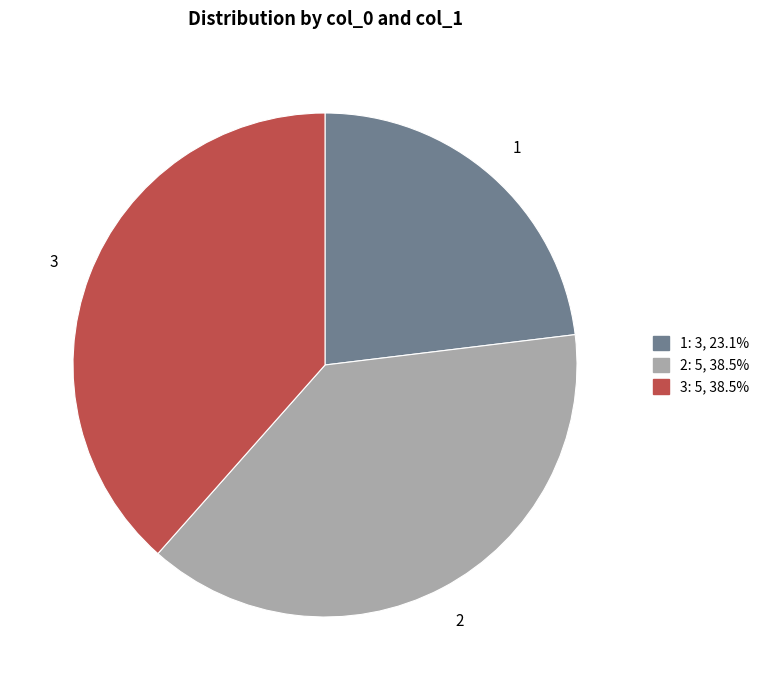

Is there any slice that represents more than half of the pie?

No